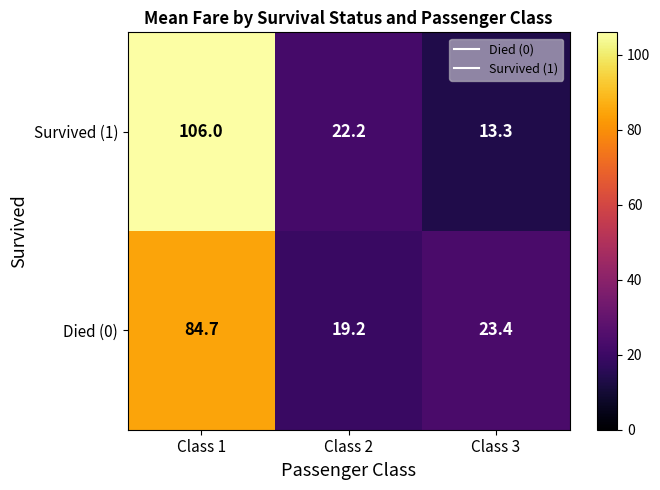

Which category has the highest value across all series?

Class 1